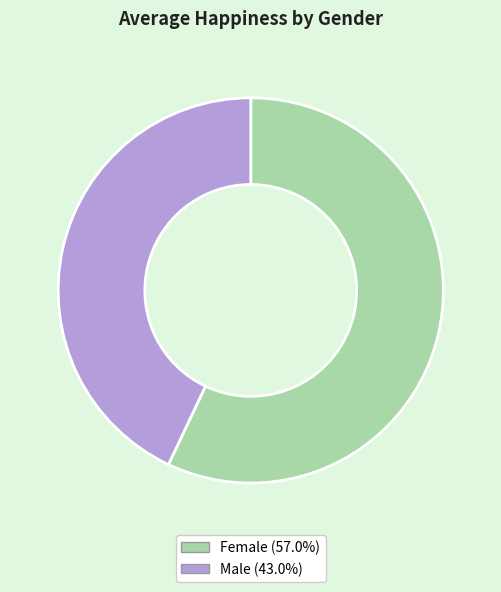

Is the sum of Male (43.0%) and Female (57.0%) greater than half?

Yes